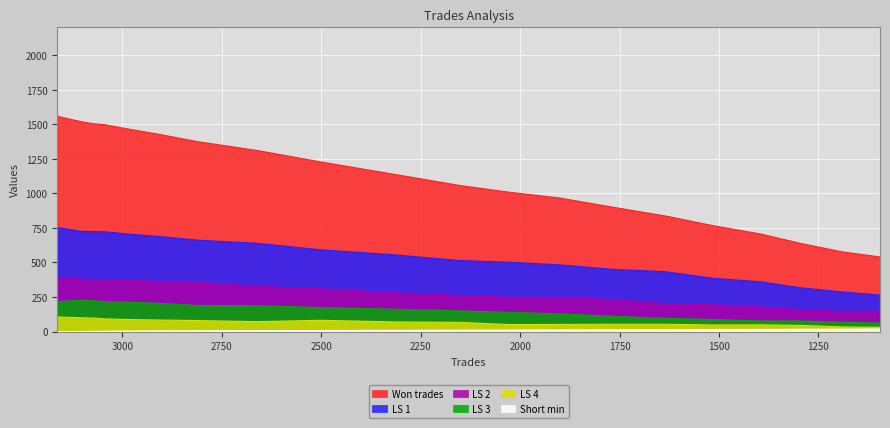

Which series has the largest total across all categories?

Won trades